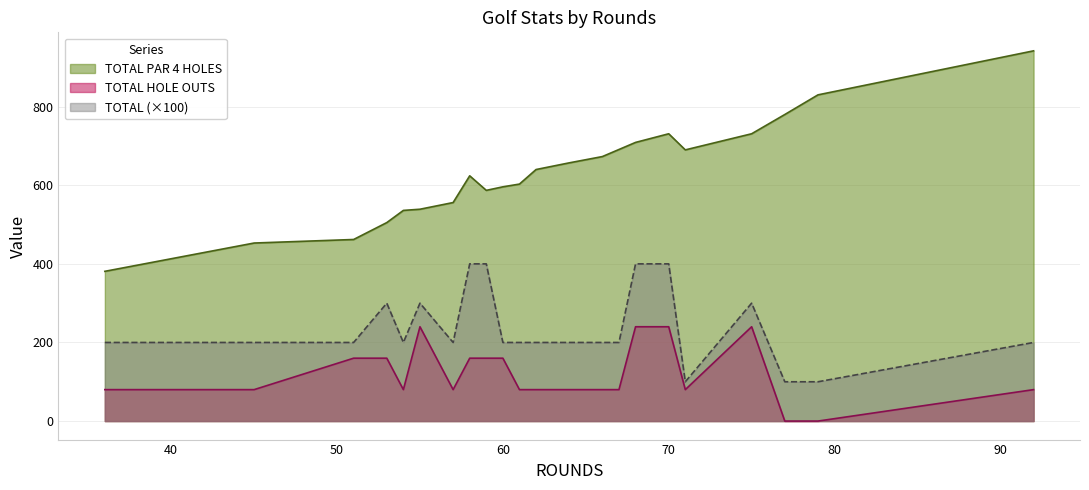

How many values in the TOTAL HOLE OUTS series exceed 80?

9